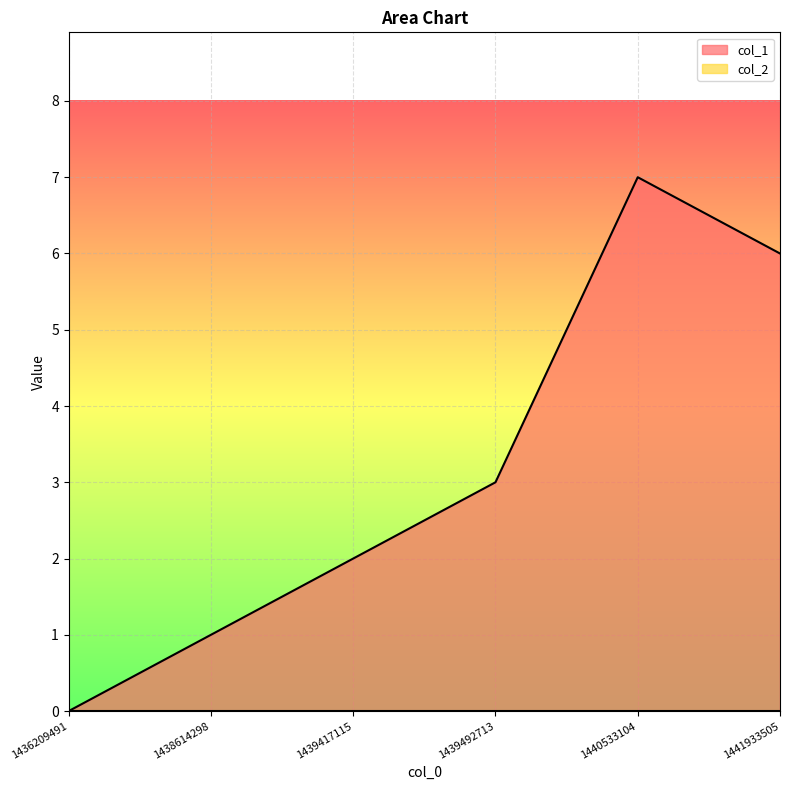

Reading left to right, extract all data points from this chart.

1436209491=0	1438614298=1	1439417115=2	1439492713=3	1440533104=7	1441933505=6